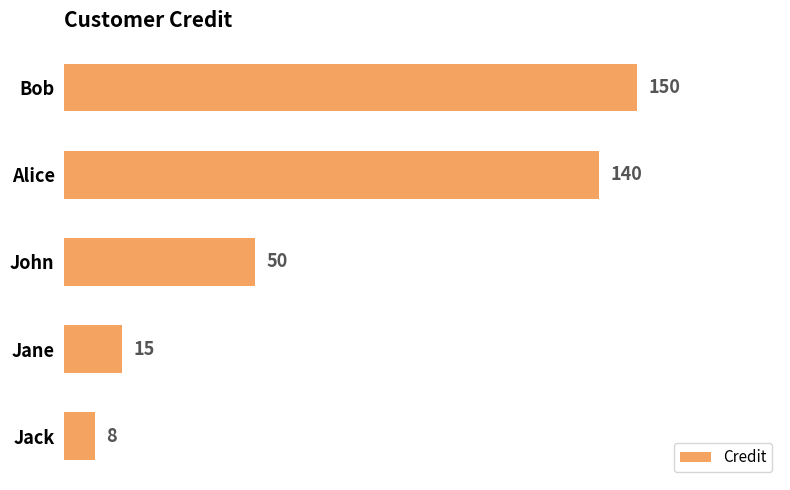

Approximately how many times larger is the value at John compared to Jack?

6.2